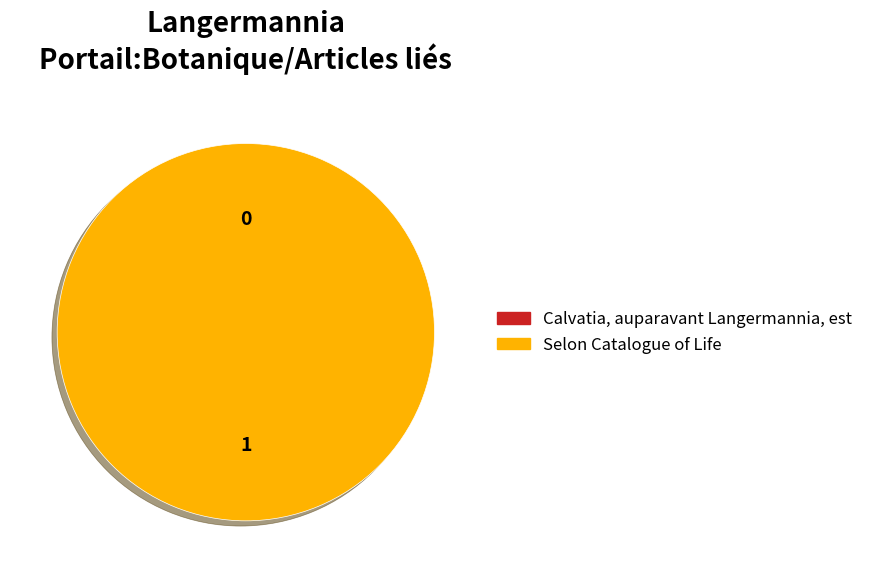

How many slices are in this pie chart?

2